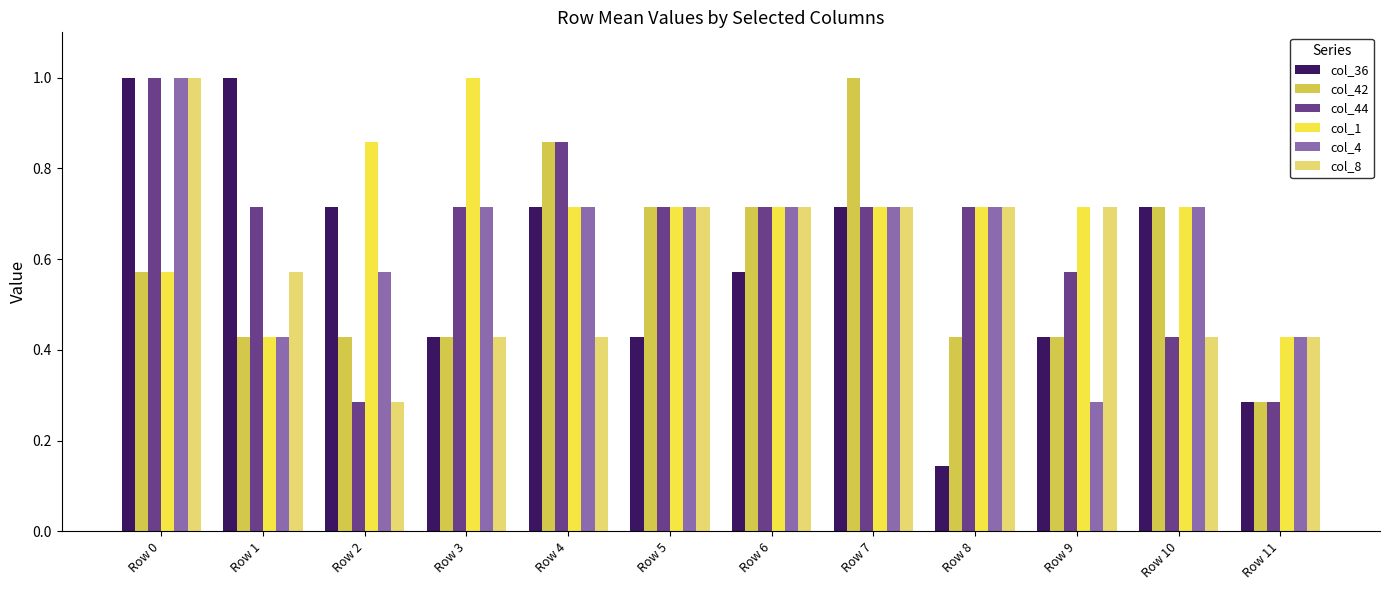

Count the number of categories in the chart.

12